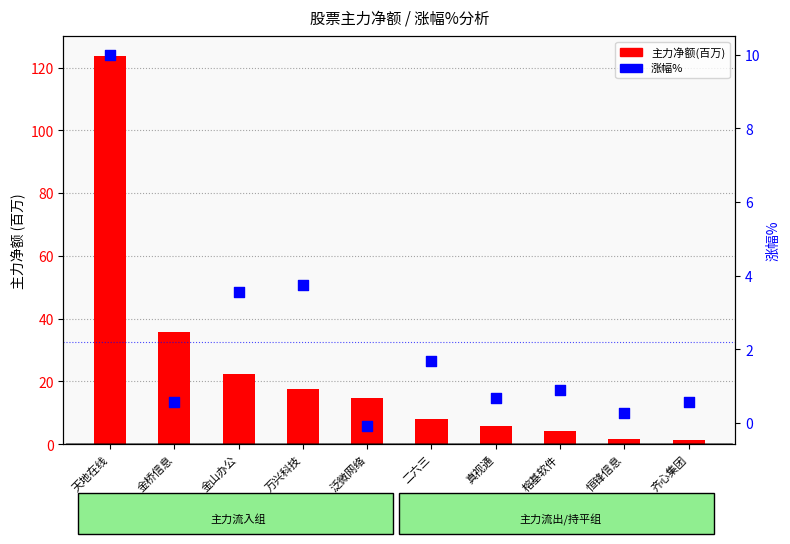

Which series contains the lowest Y value?

涨幅%